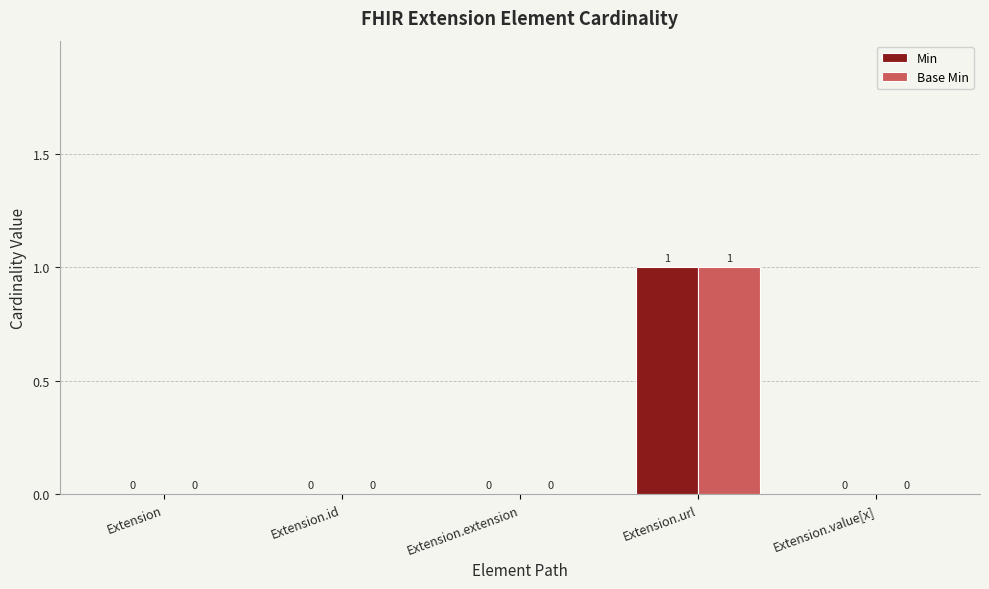

Are the bars horizontal?

No